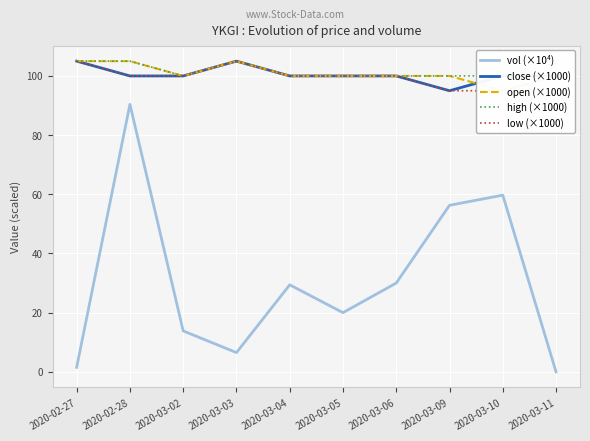

In vol (×10⁴), how many points are higher than both neighbors (excluding endpoints)?

3